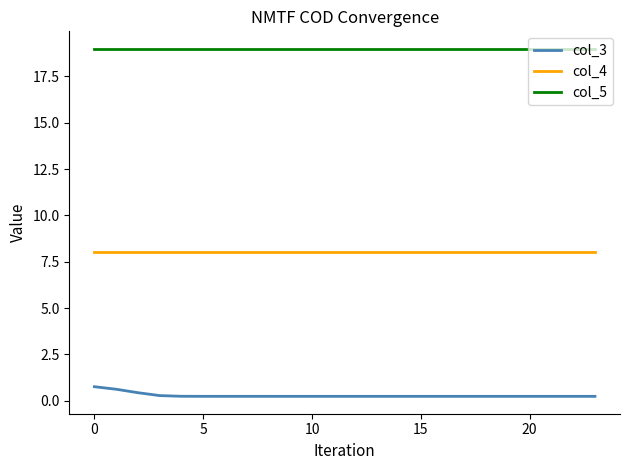

Does the chart display data point markers on the line(s)?

No